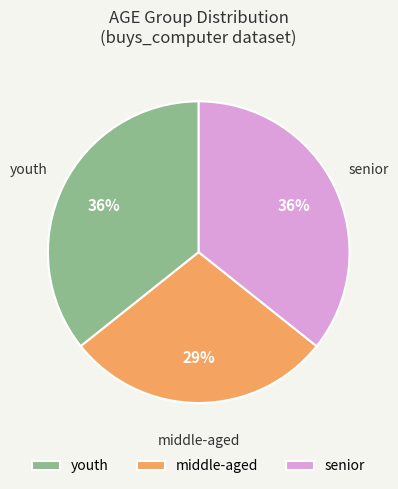

What is the ratio of the value at middle-aged to the value at senior?

0.8